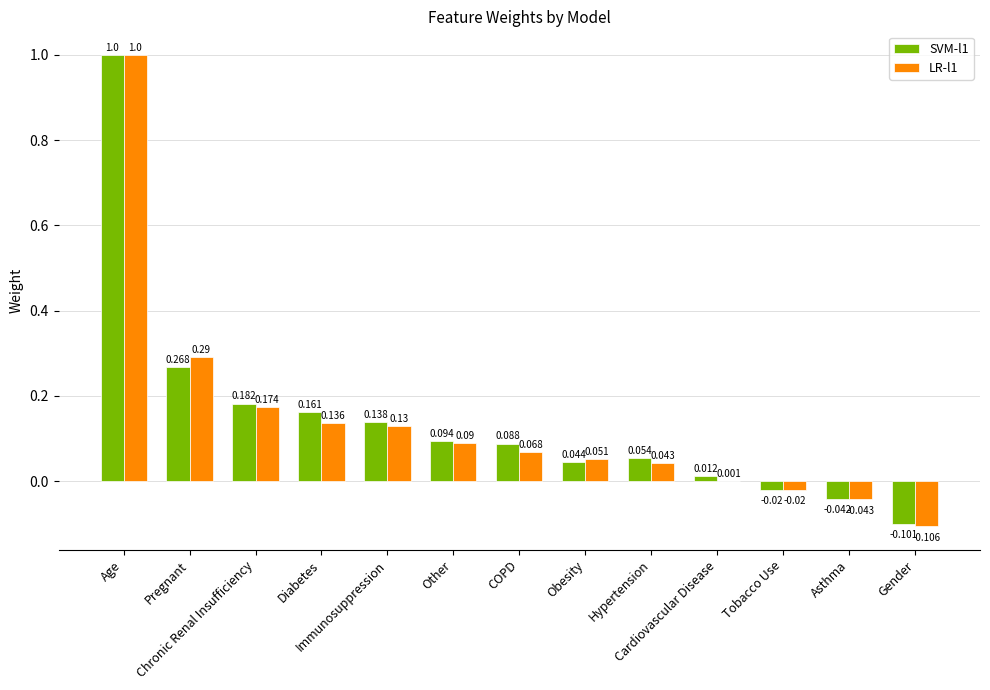

Rank the series at Immunosuppression from highest to lowest value.

SVM-l1, LR-l1